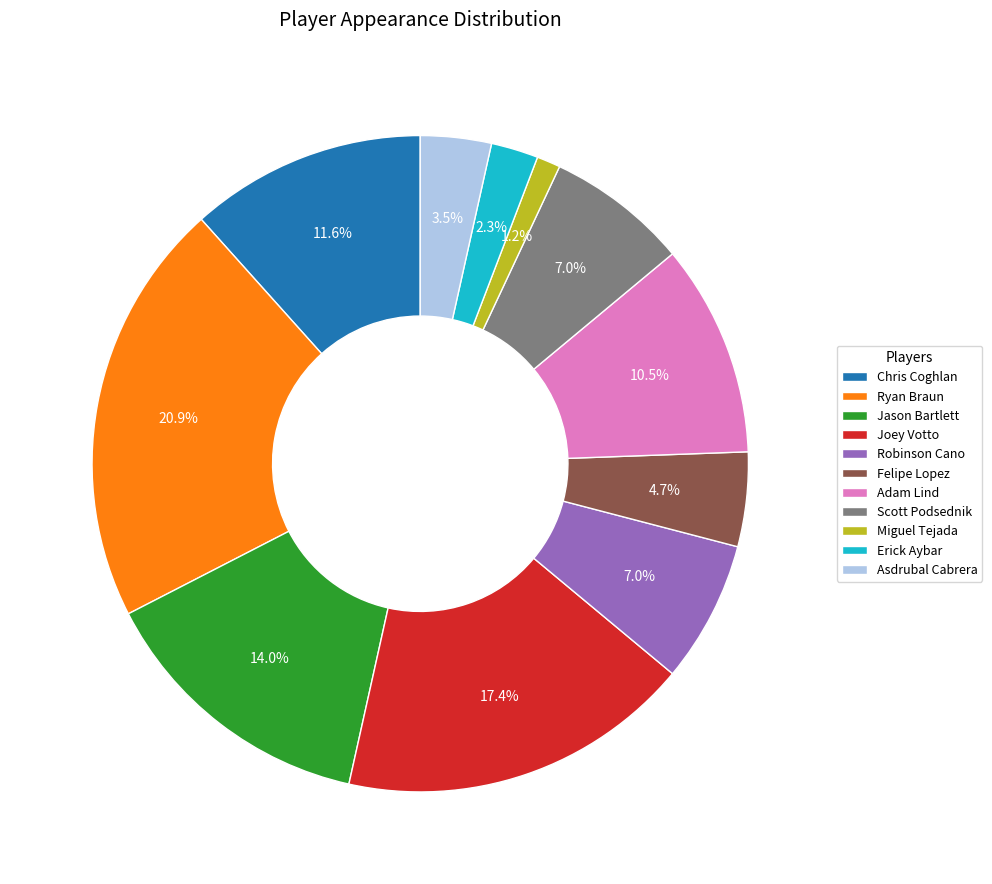

To the nearest percent, what is the difference between the Scott Podsednik and Asdrubal Cabrera slice percentages?

3%